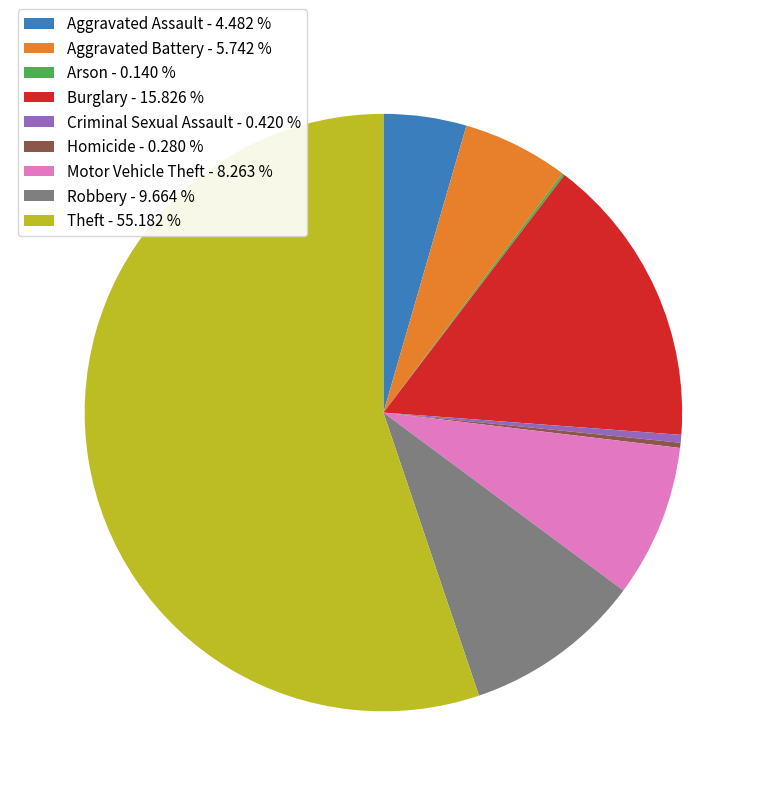

Combined, do Criminal Sexual Assault - 0.420 % and Aggravated Assault - 4.482 % account for over 50%?

No